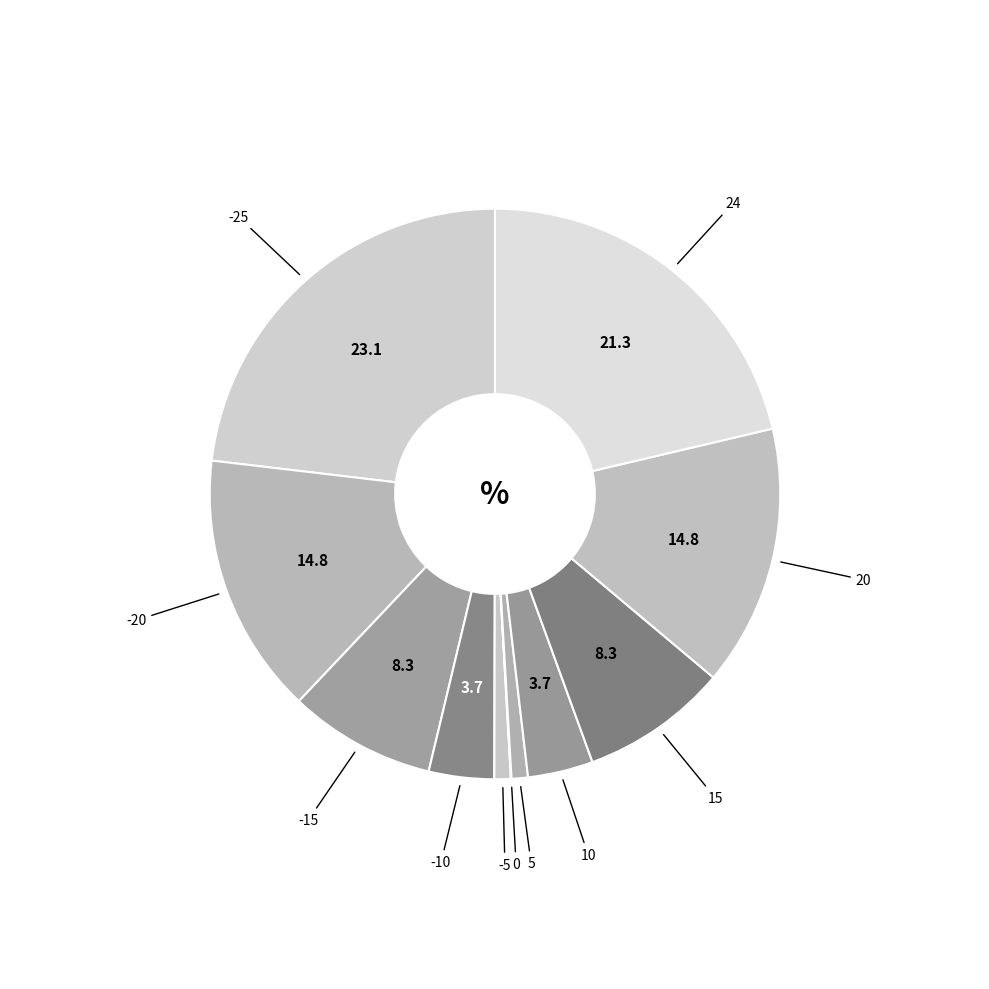

How many slices are in this pie chart?

11